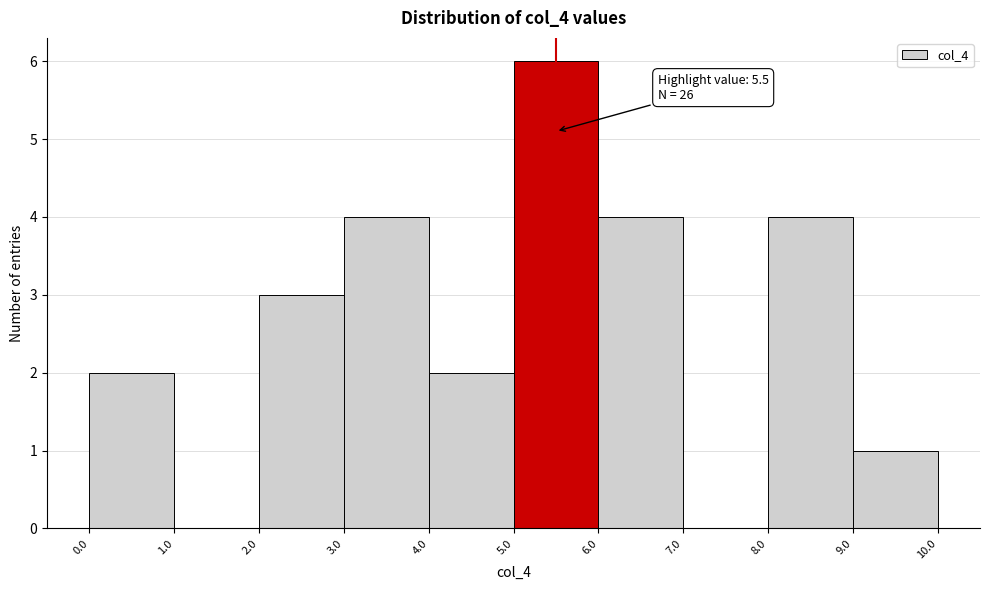

Which range on the x-axis has the tallest bar?

5.0 to 6.0